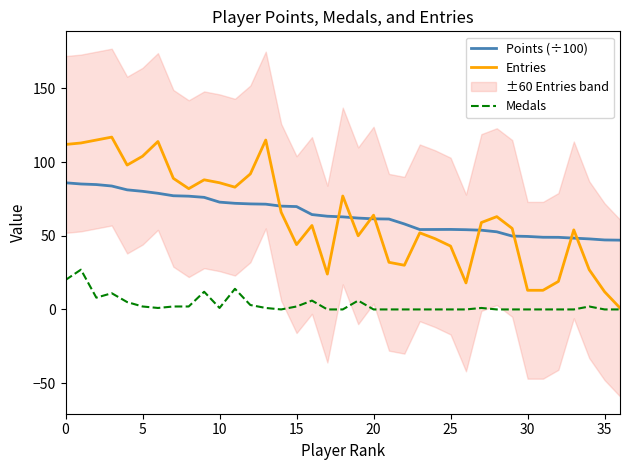

True or false: Medals has a value of -13.0 at 28.

False